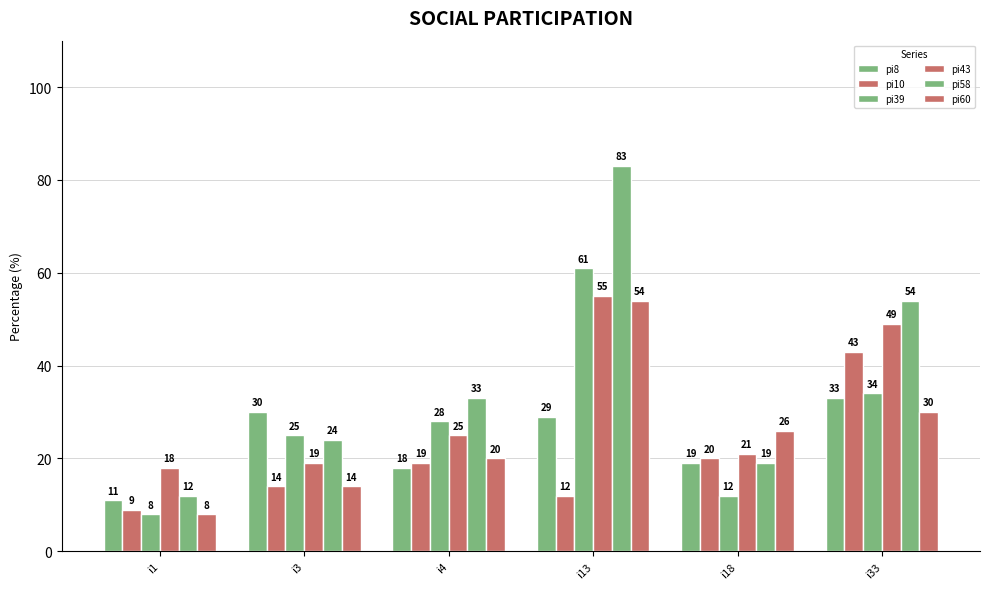

Which category has the lowest value in the pi8 series?

i1